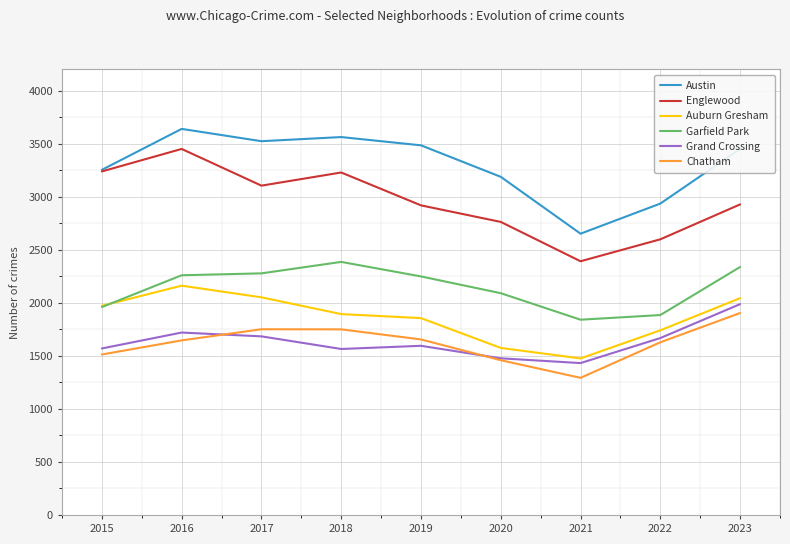

What is the spread (max minus min) of values at 2019?

1890